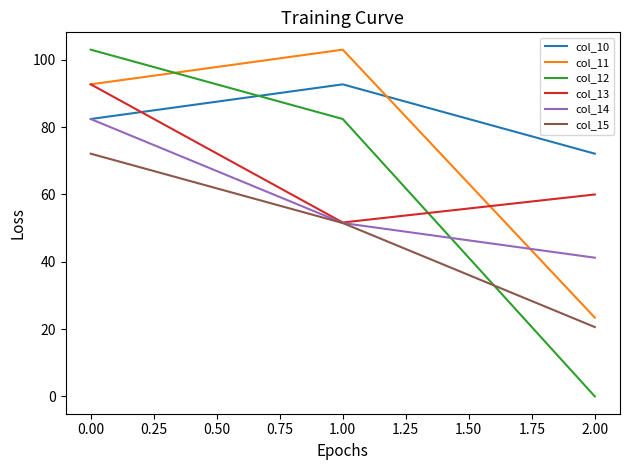

Read the col_13 value at 2.00.

60.0